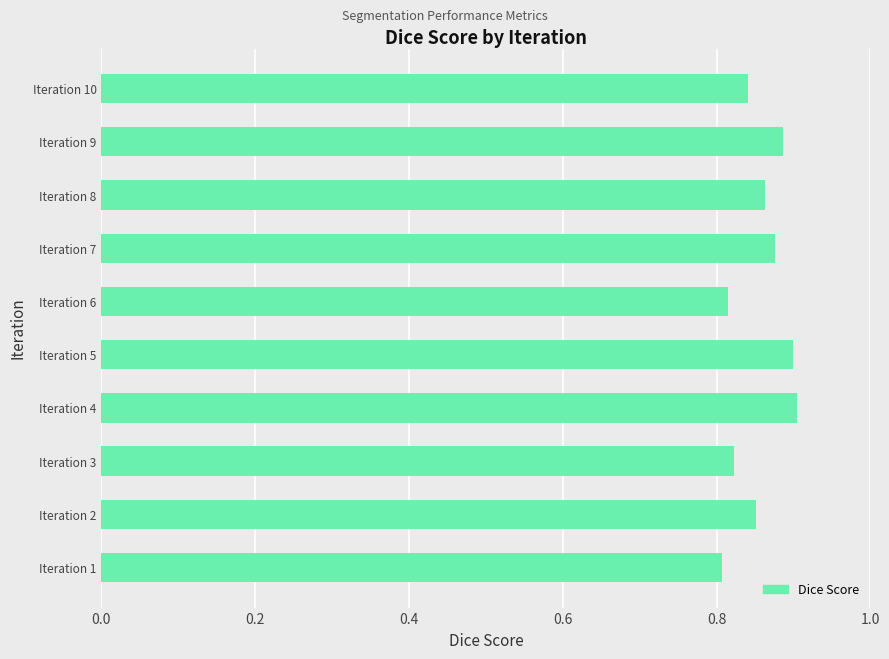

What is the sum of all values?

8.6